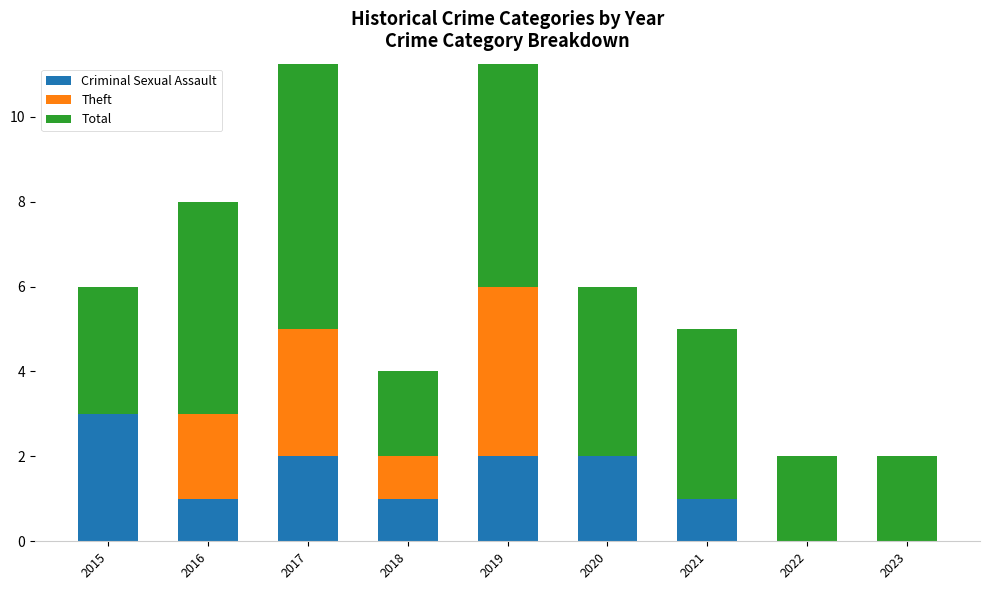

Reading left to right, transcribe all the data shown in this chart.

Criminal Sexual Assault: 3	1	2	1	2	2	1	0	0
Theft: 0	2	3	1	4	0	0	0	0
Total: 3	5	7	2	9	4	4	2	2